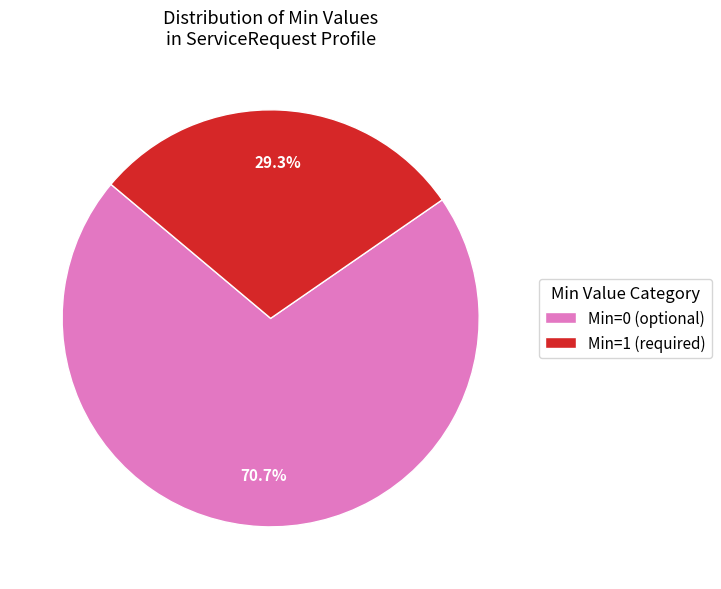

What is the total percentage of Min=1 (required) and Min=0 (optional)?

100.0%